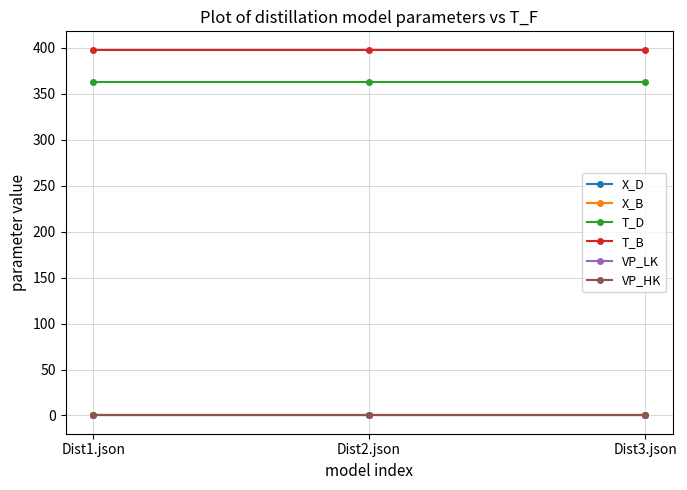

What is the sum of the T_D values at Dist2.json and Dist3.json?

726.0